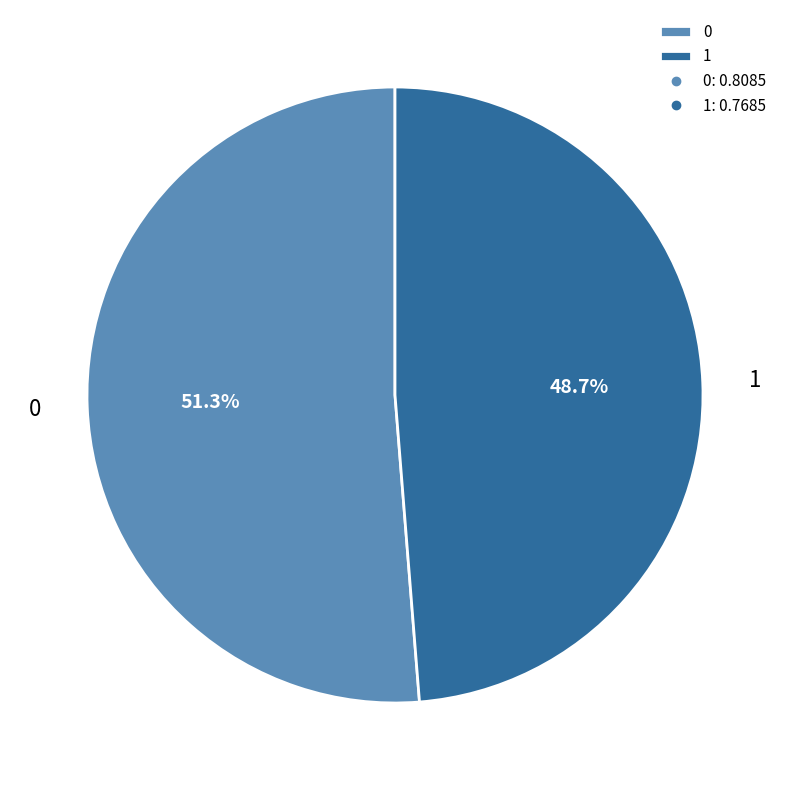

Is it true that 1 is 49% of the pie?

True